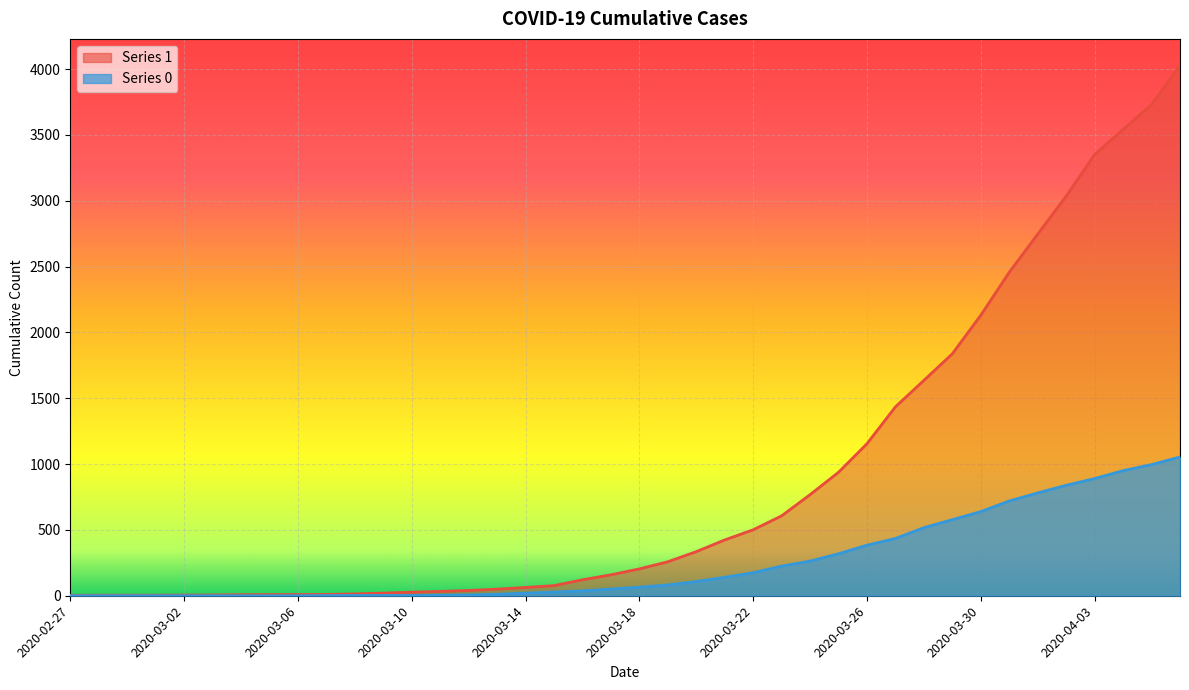

List the series in order of their overall mean, lowest first.

0, 1